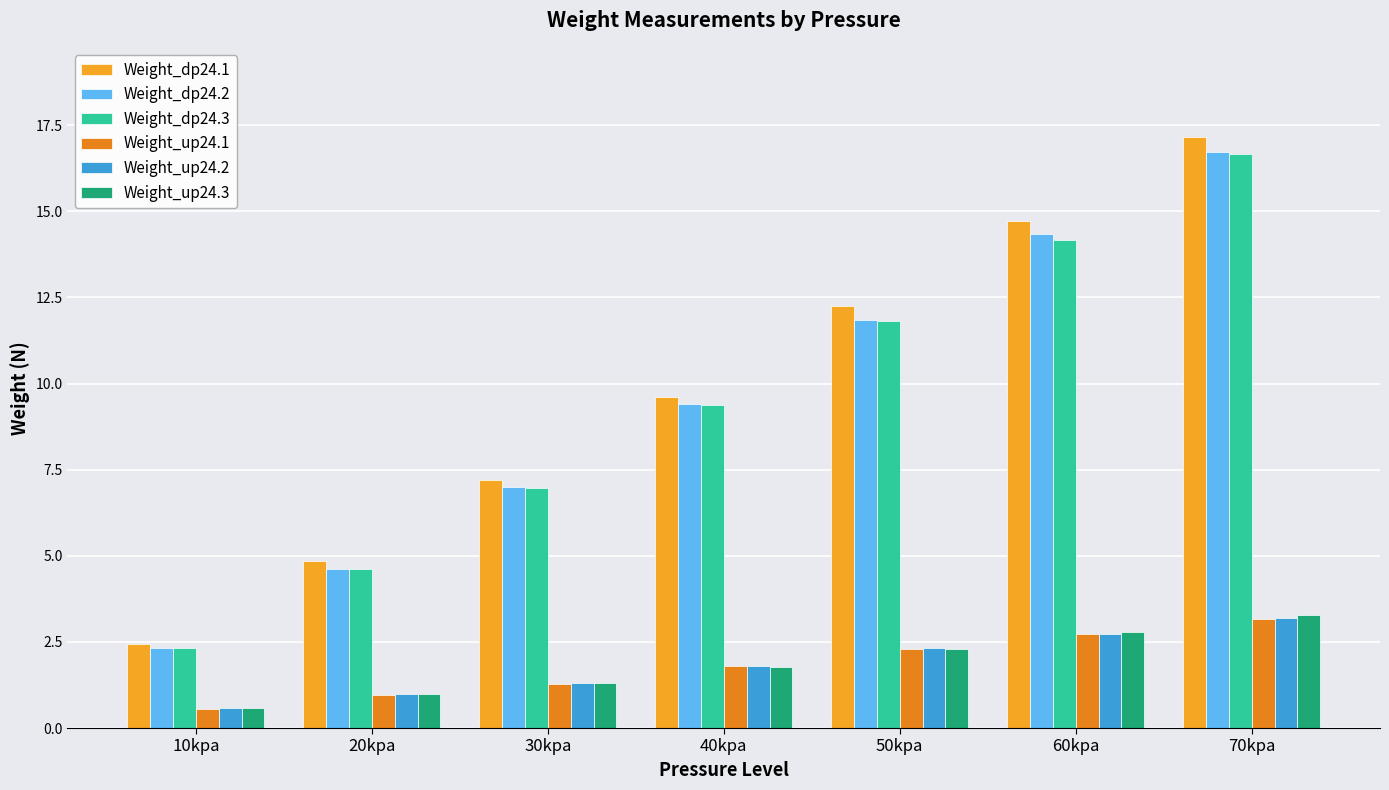

Count the number of data series in this chart.

6